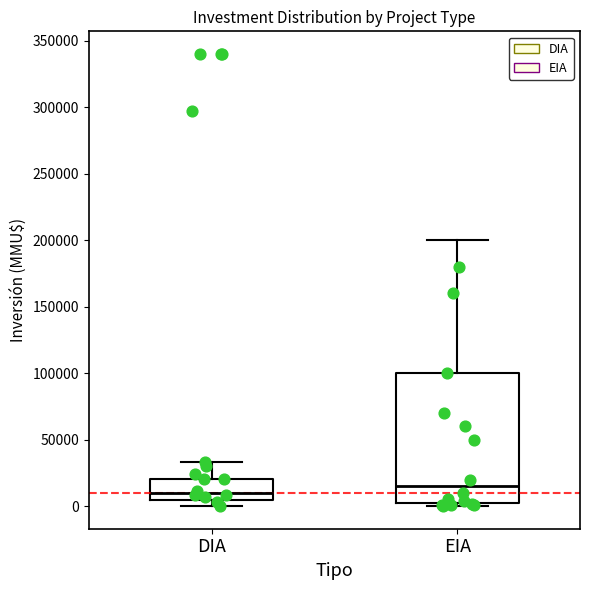

Reading left to right, transcribe this box plot: for each box, give where its median line is, the range the box spans, and where its two whiskers end, as read against the y-axis. The values are not printed on the chart, so give them approximately, as read against the axis.

DIA: median 10000, box 5000 to 20000, whiskers 0 to 35000
EIA: median 15000, box 0 to 100000, whiskers 0 (just below the box's lower edge) to 200000